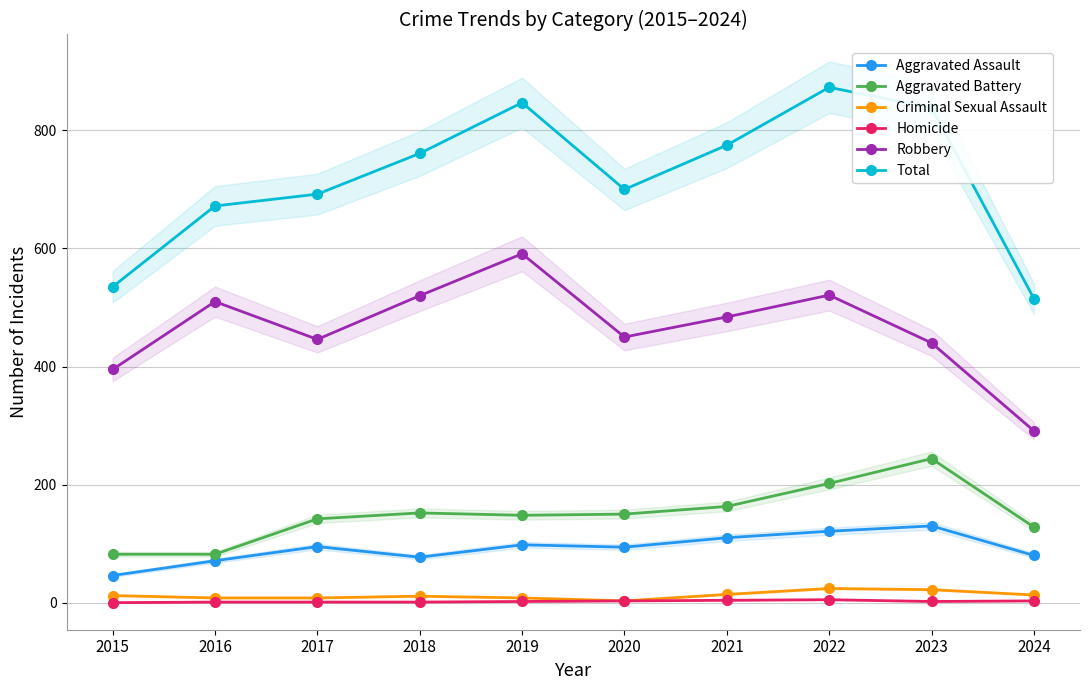

At which category does the chart reach its peak across all series?

2022